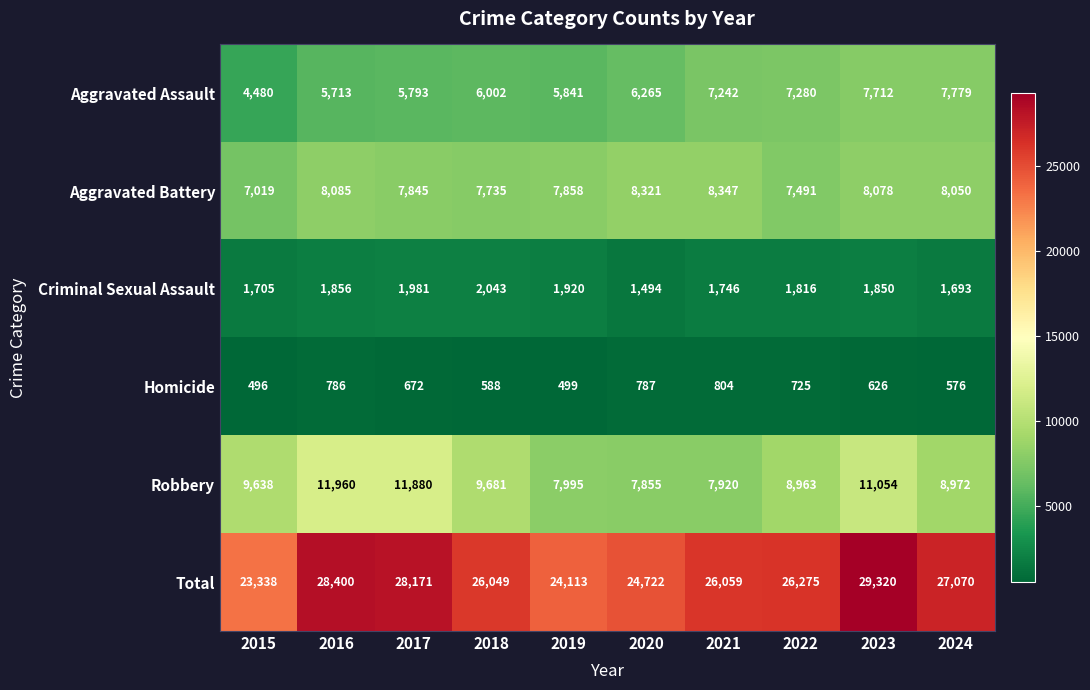

Which series has the largest range (max minus min)?

Total